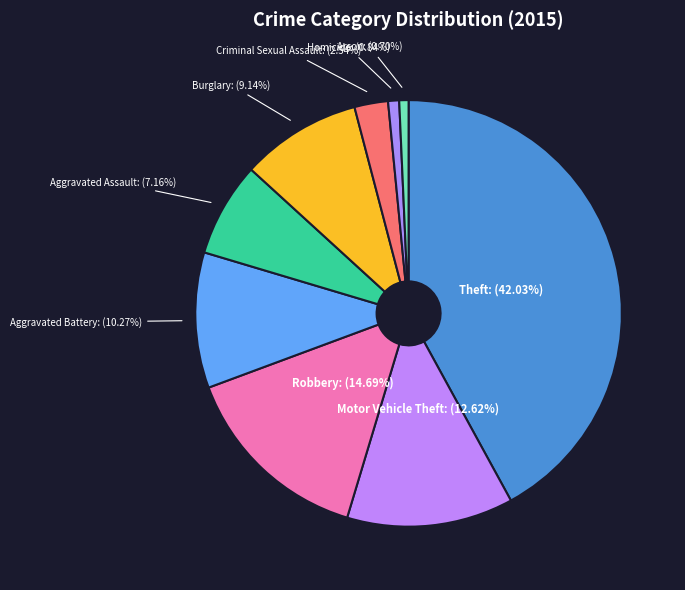

How many segments does this pie chart have?

9